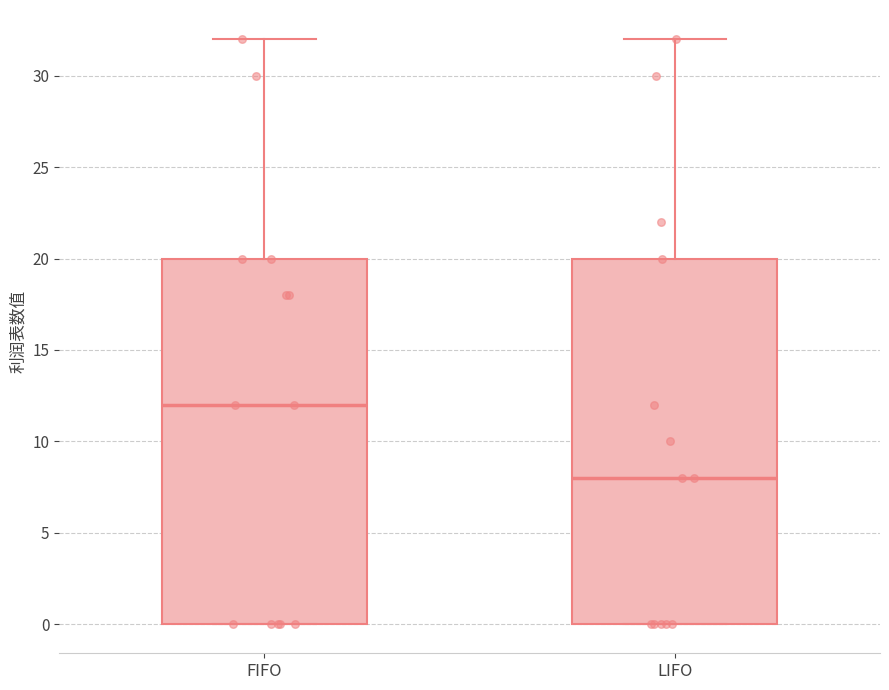

Reading left to right, read every box against the y-axis: the position of its median line, the range the box covers, and the ends of its whiskers. The values are not printed on the chart, so give them approximately, as read against the axis.

FIFO: median 12, box 0 to 20, whiskers 0 to 32
LIFO: median 8, box 0 to 20, whiskers 0 to 32